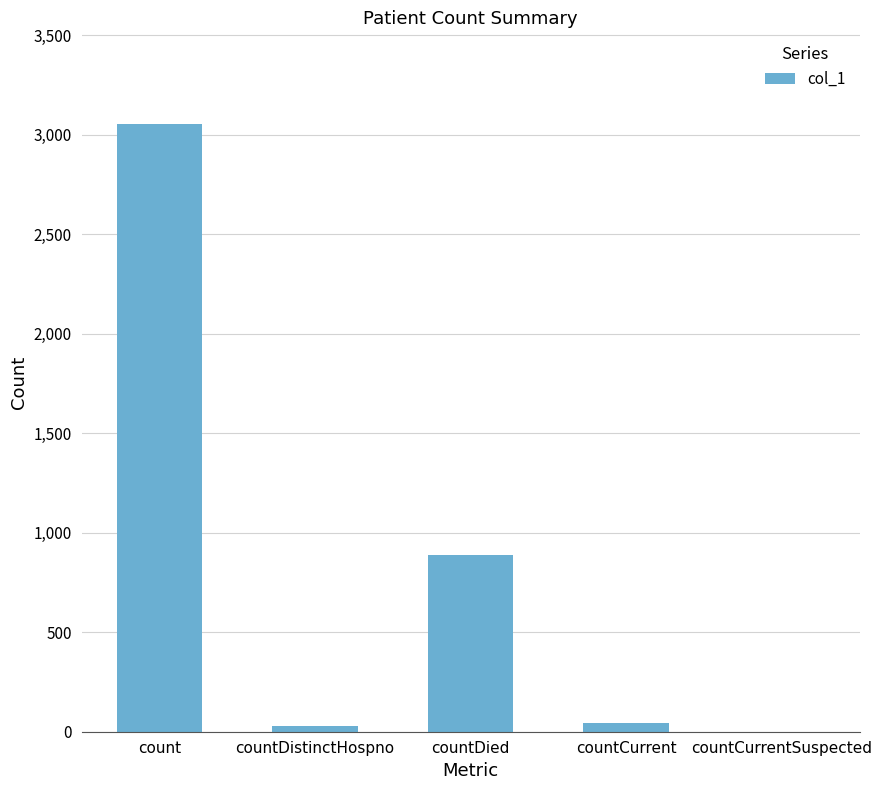

Which category has the highest value across all series?

count